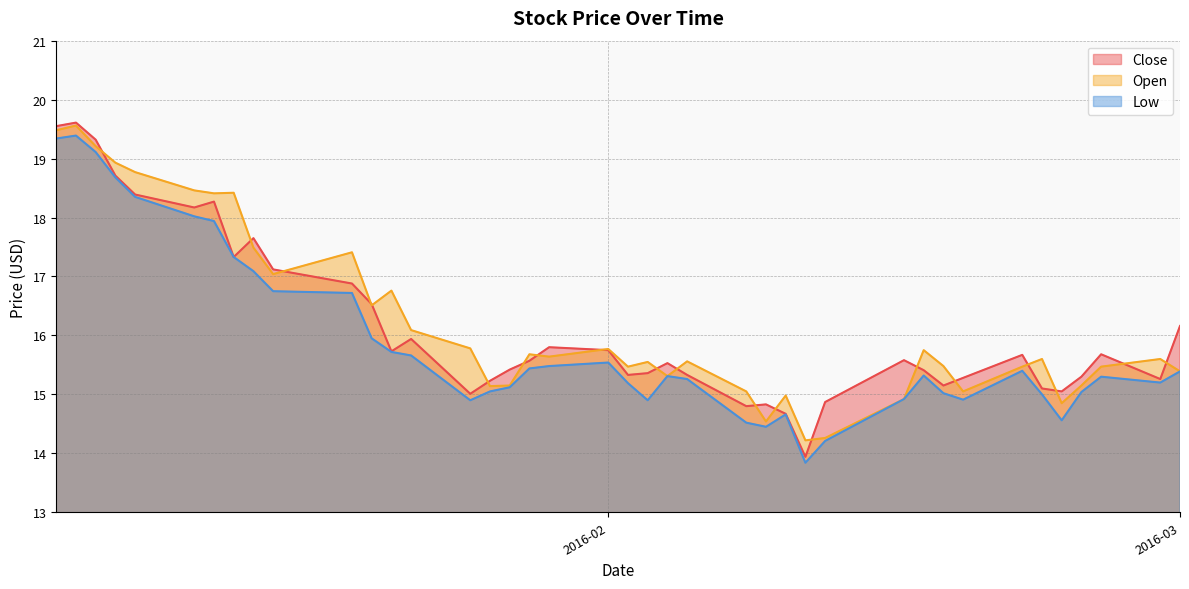

At which label does Low reach its minimum?

2016-02-11